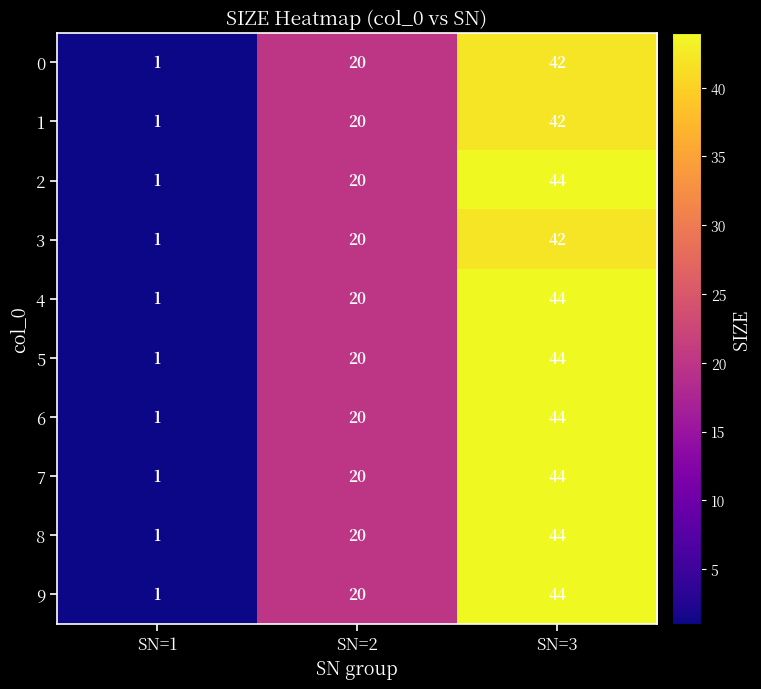

What is the approximate value of 8 at SN=3, to the nearest 10?

40